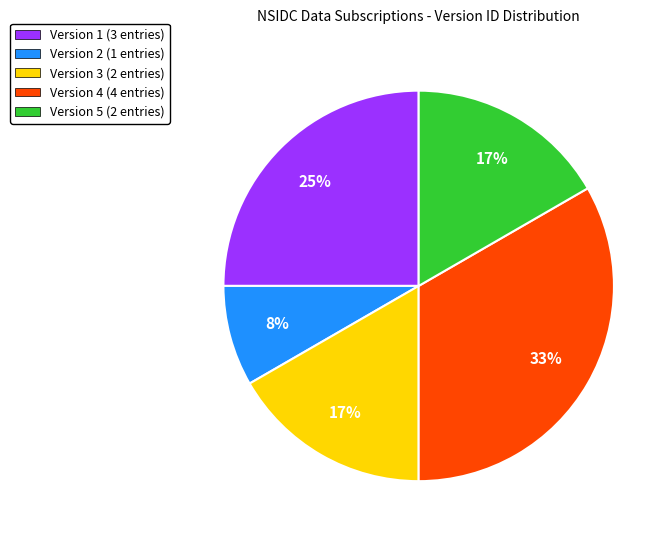

To the nearest percent, what is the combined percentage of Version 1 (3 entries) and Version 5 (2 entries)?

42%